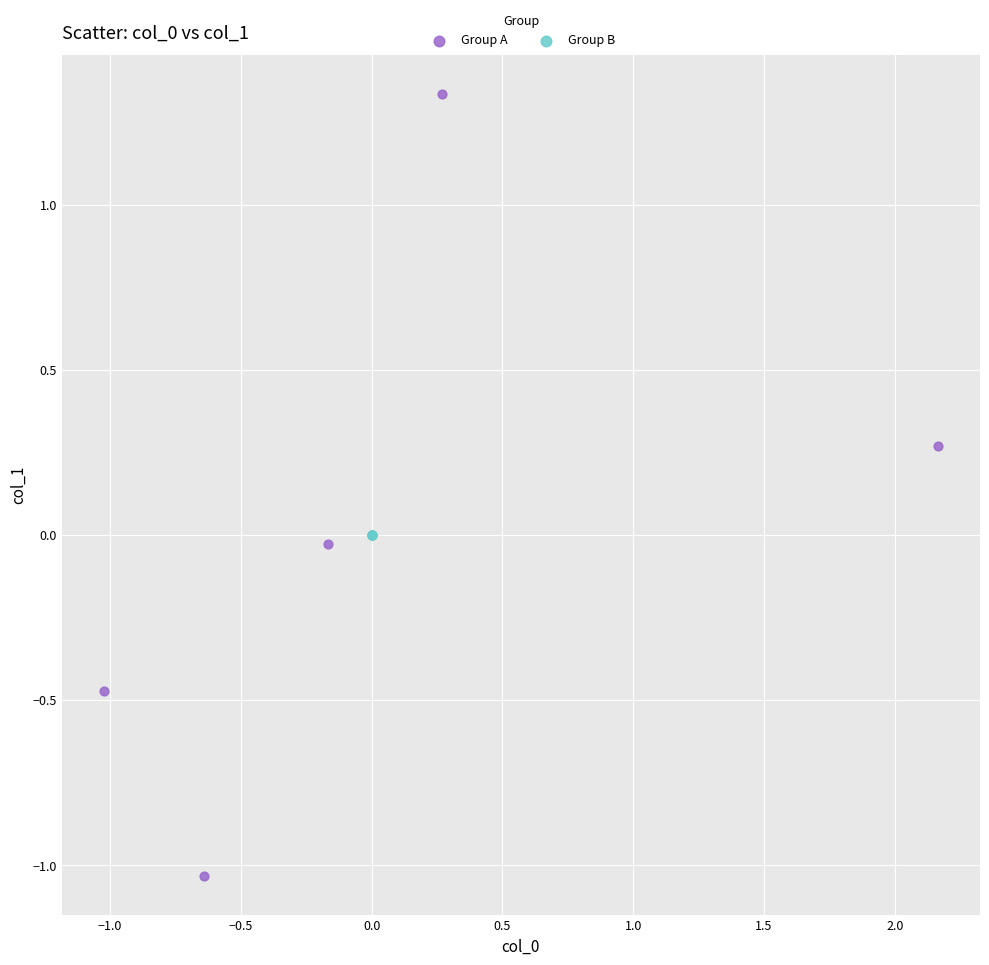

Which series reaches the minimum Y coordinate?

Group A